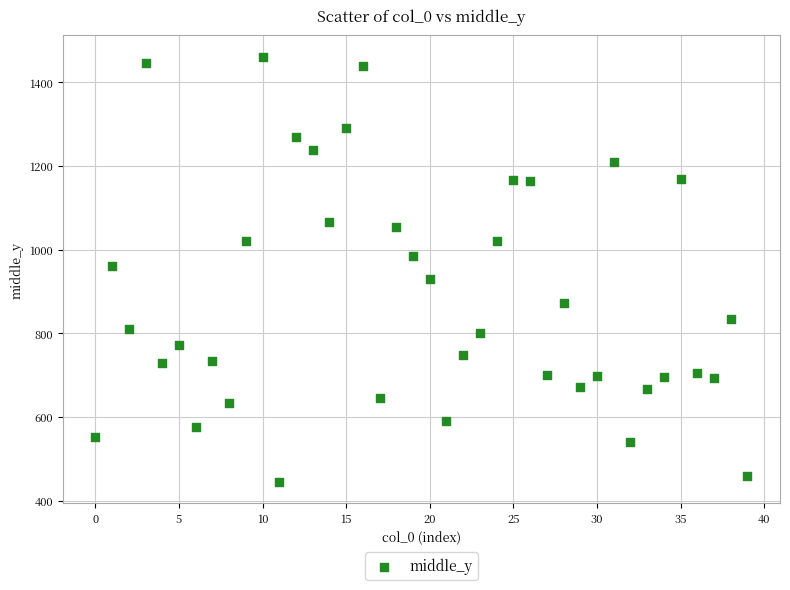

What is the range of Y values (max minus min)?

1015.9